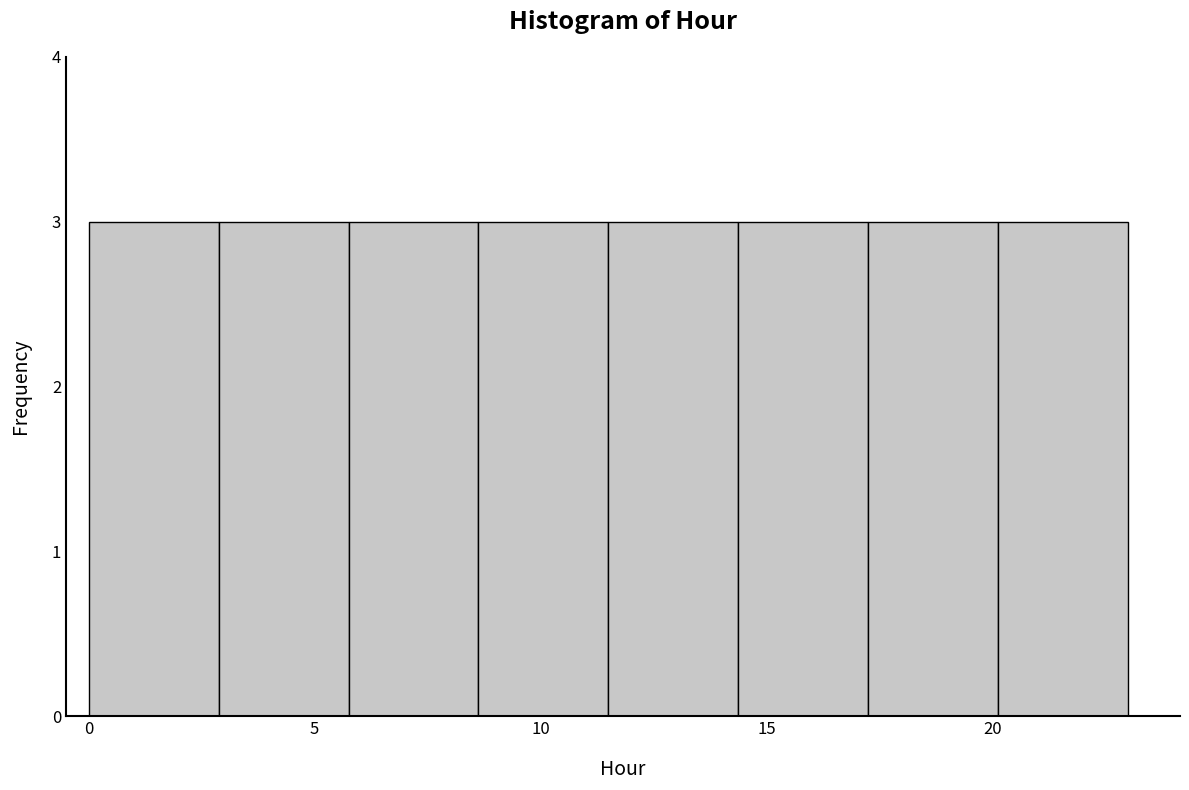

Reading left to right, list every bar in this chart as the range it spans on the x-axis followed by its height. Neither the bar edges nor the heights are printed on the chart, so give them approximately, as read against the axes.

0.0 to 3.0: 3
3.0 to 6.0: 3
6.0 to 8.5: 3
8.5 to 11.5: 3
11.5 to 14.5: 3
14.5 to 17.5: 3
17.5 to 20.0: 3
20.0 to 23.0: 3